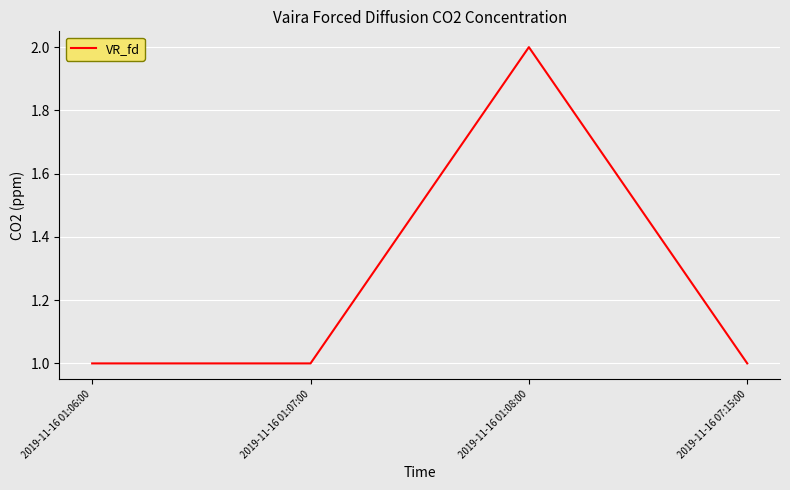

The chart shows a value of 1 at 2019-11-16 07:15:00. True or false?

True